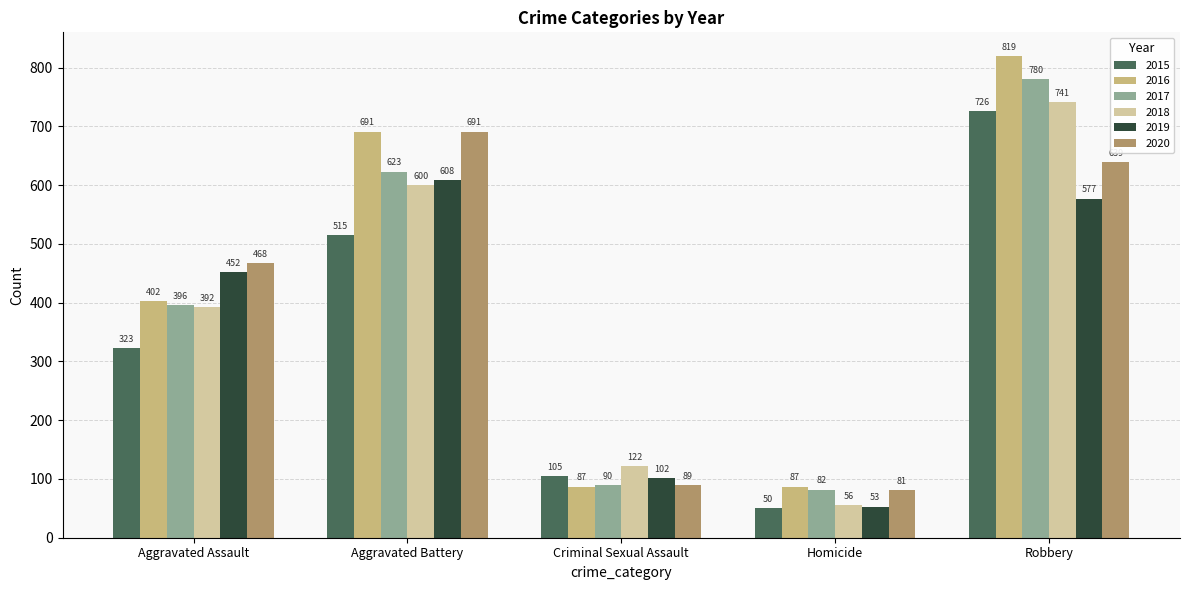

Which label corresponds to the largest value in the chart?

Robbery